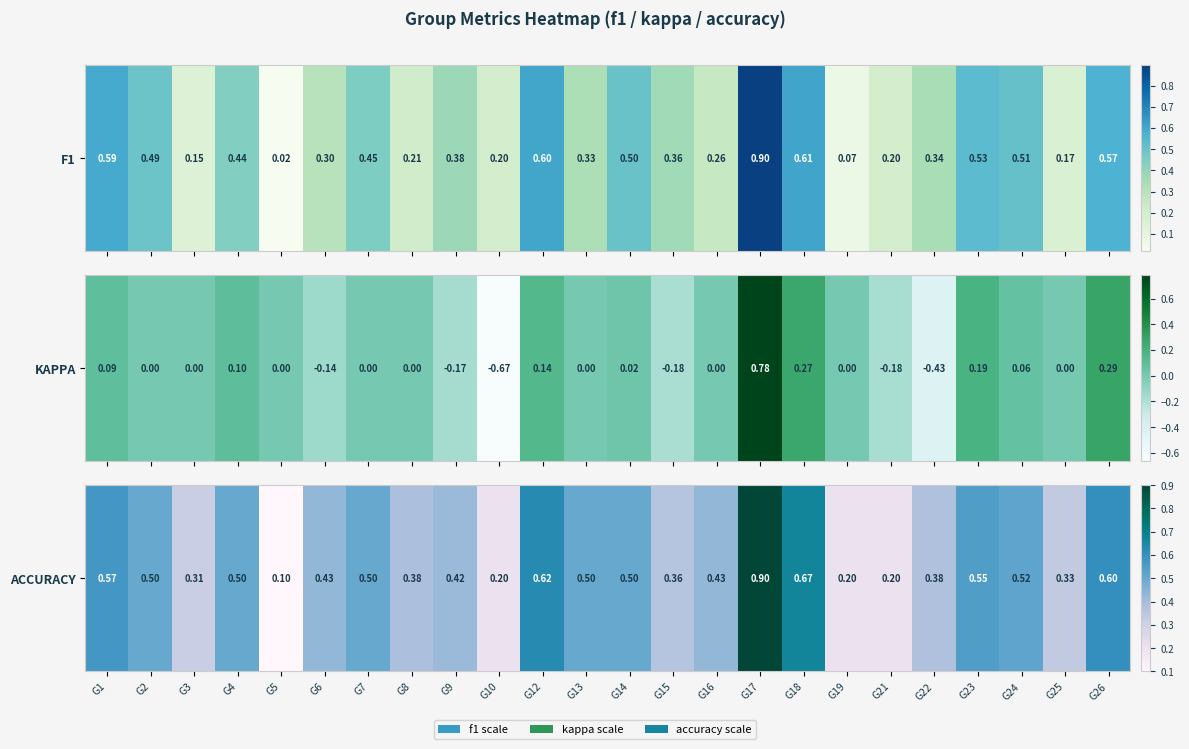

Which has a higher value, G3 or G24?

G24